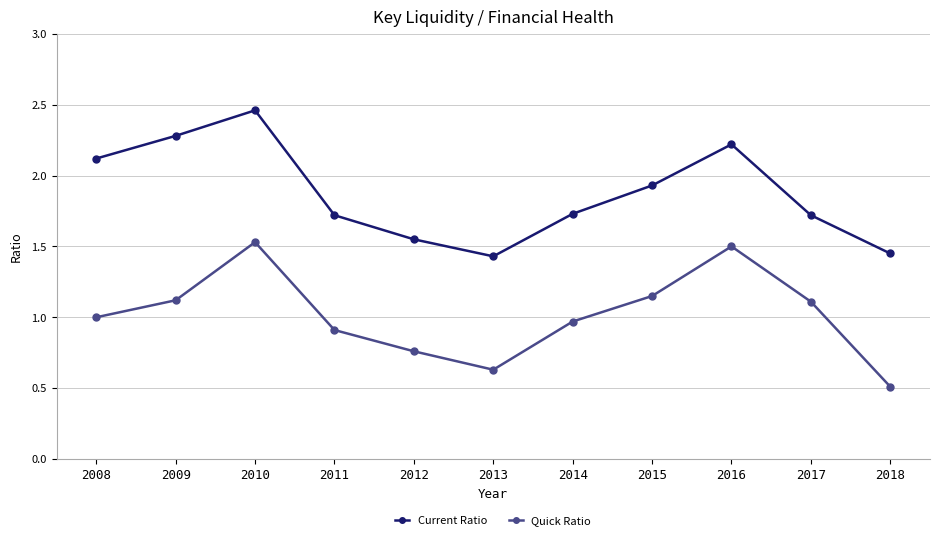

What is the value of the Current Ratio point at the 9th from the left?

2.2